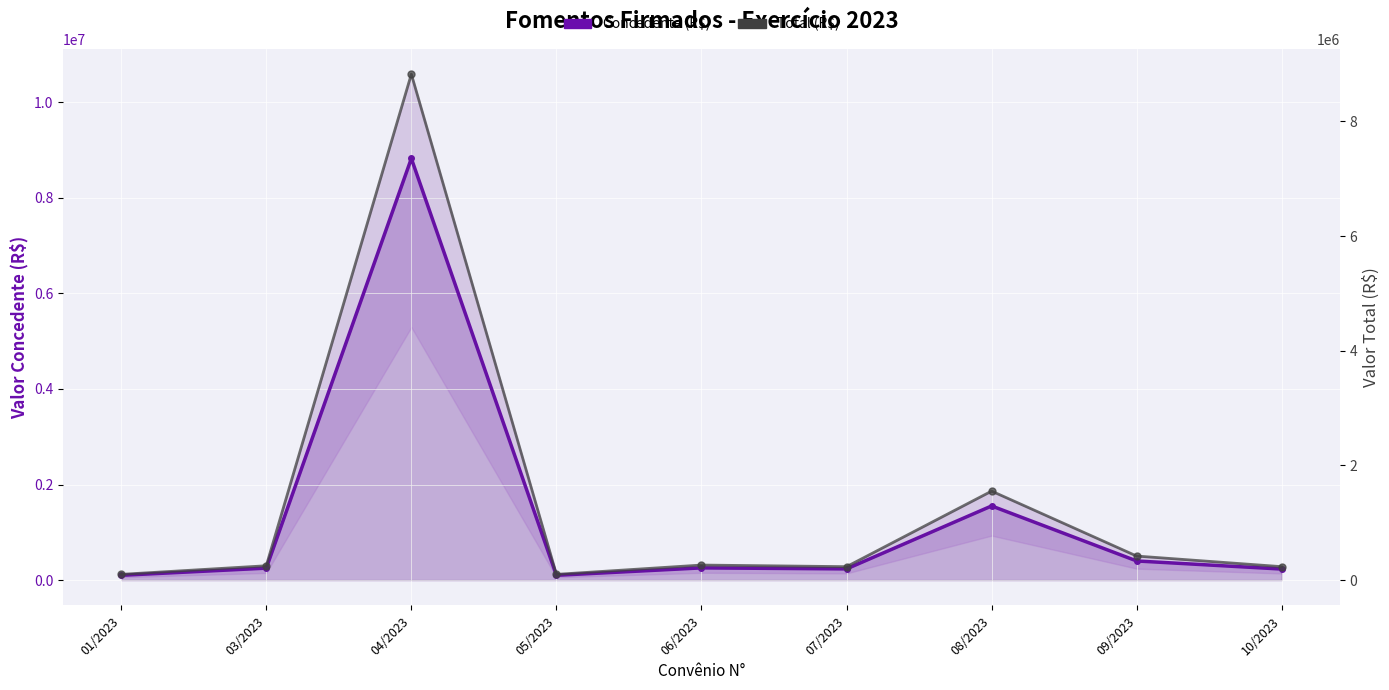

What is the approximate value of Concedente (R$) at 09/2023?

400000.0